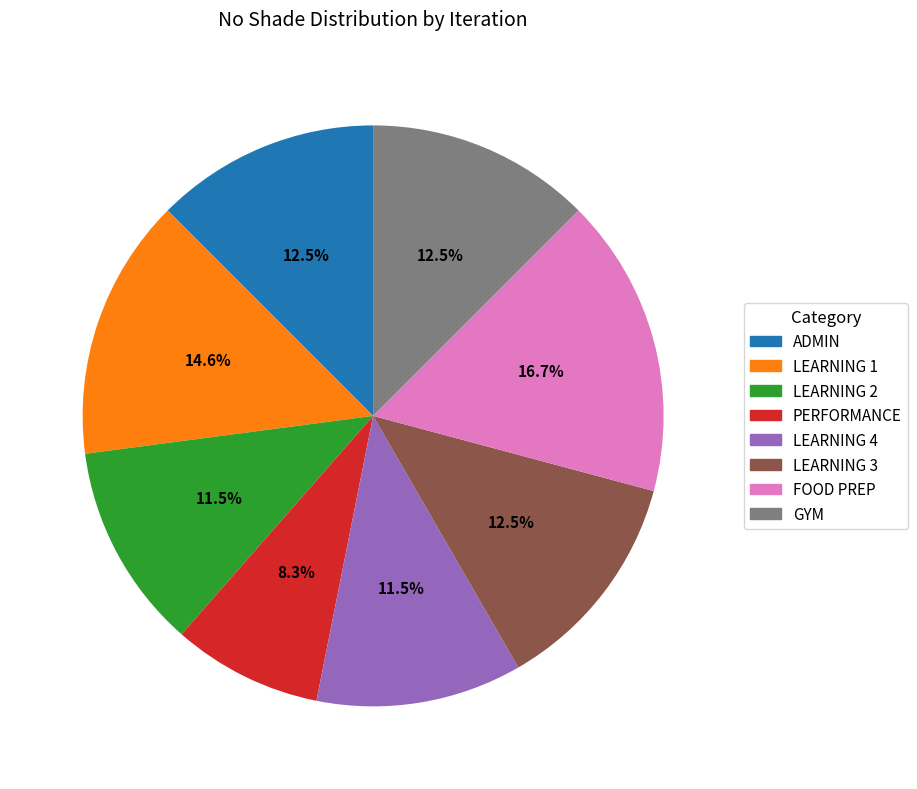

What is the ratio of the value at FOOD PREP to the value at LEARNING 2?

1.5